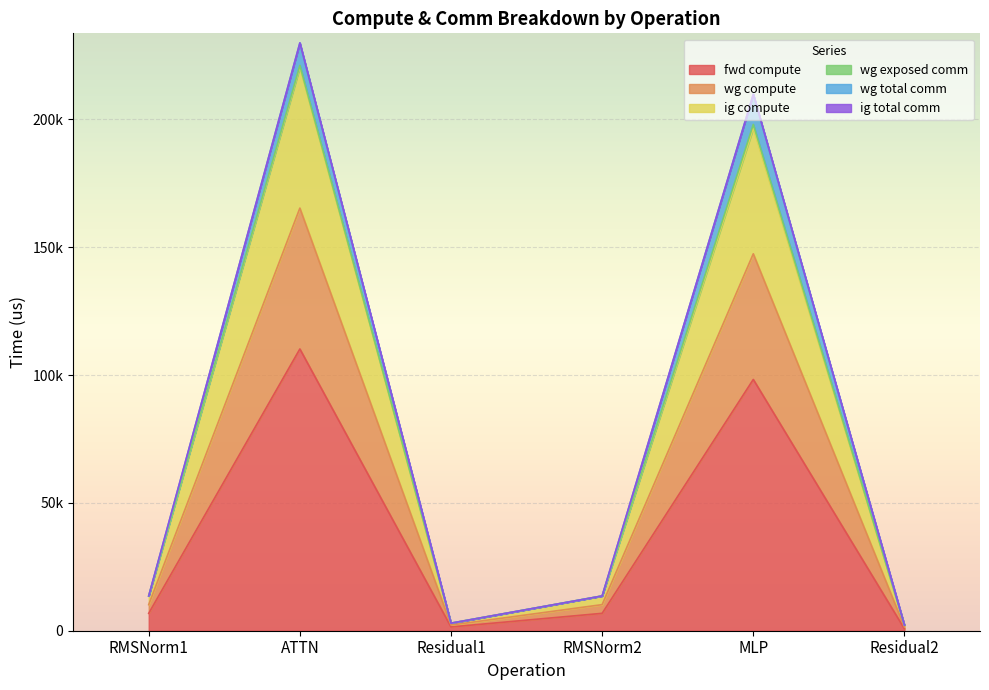

True or false: fwd compute and wg compute cross at least once.

False